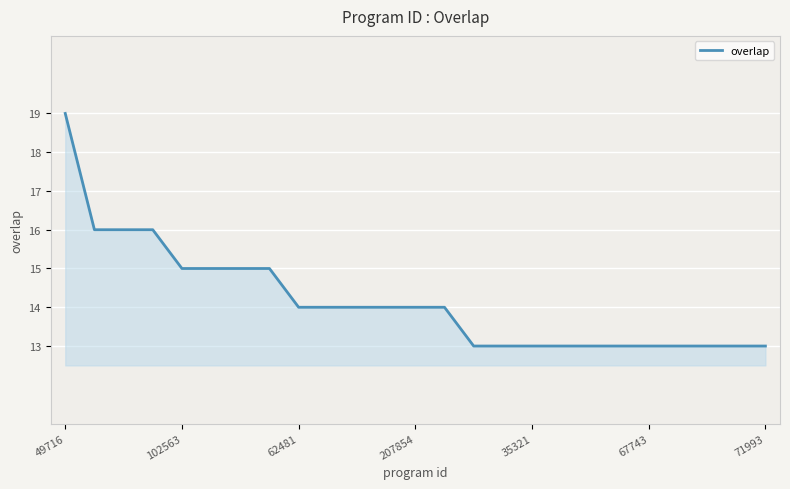

How many lines are shown in the chart?

1